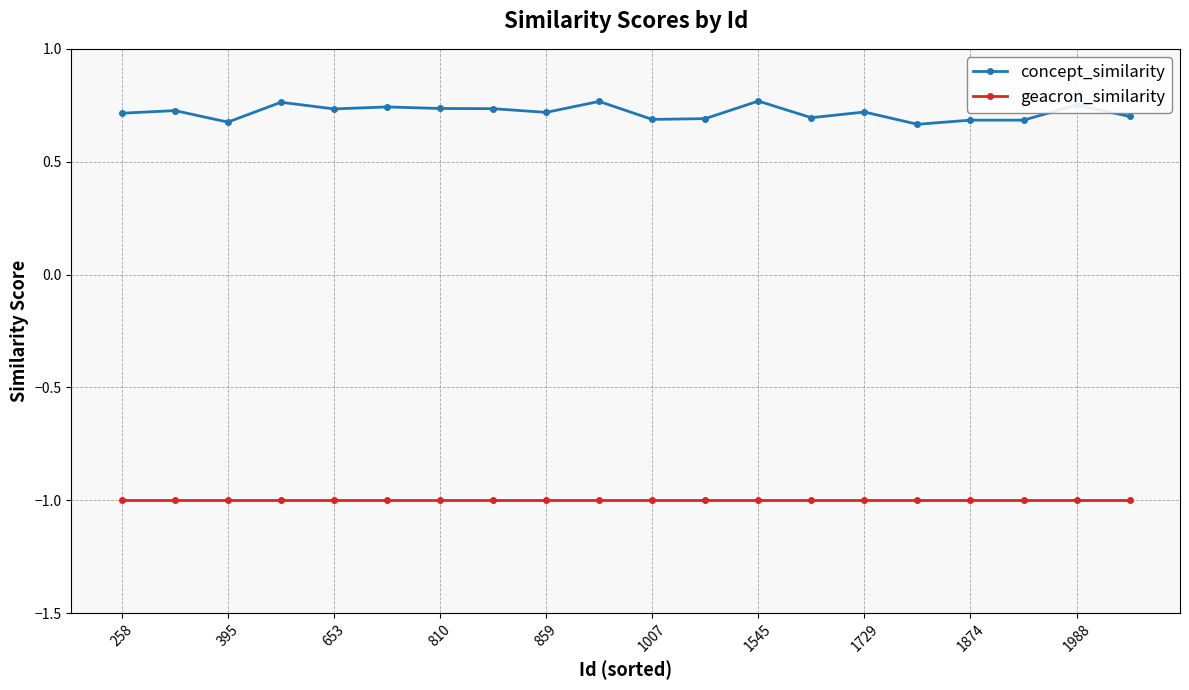

What is the minimum value shown in the chart?

-1.0